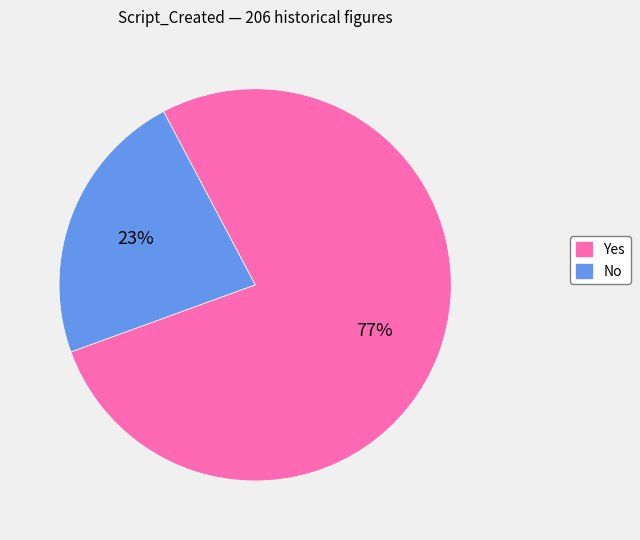

Approximately how many times larger is the value at No compared to Yes?

0.3